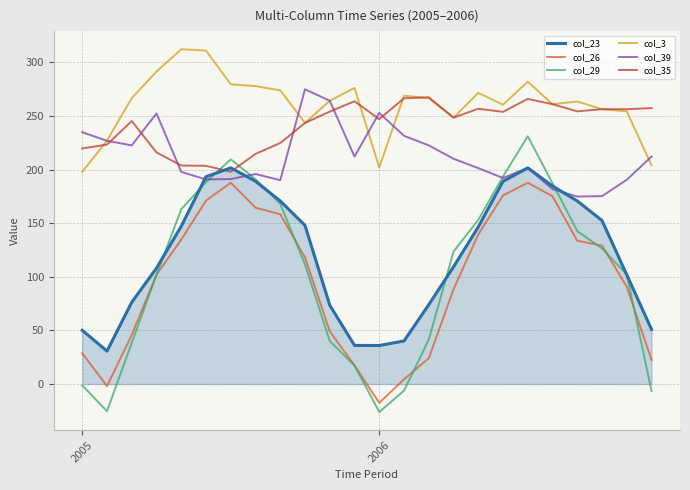

What is the maximum value shown in the chart?

312.1